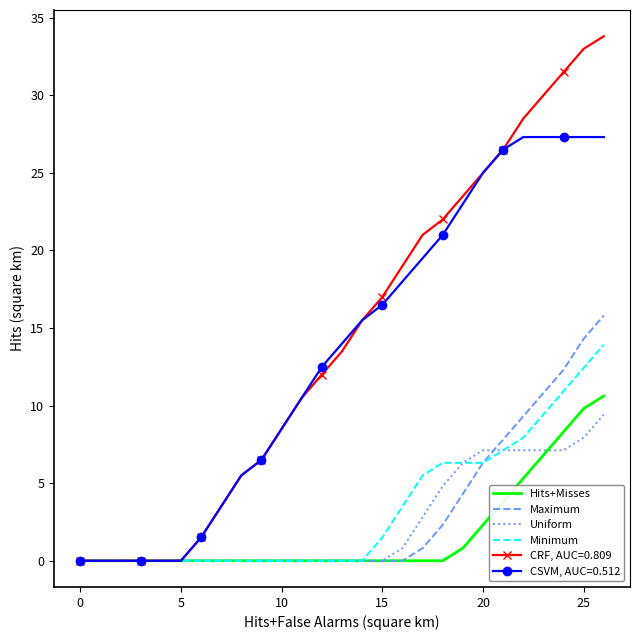

List the series in order of their peak value, lowest first.

Uniform, Hits+Misses, Minimum, Maximum, CSVM, AUC=0.512, CRF, AUC=0.809